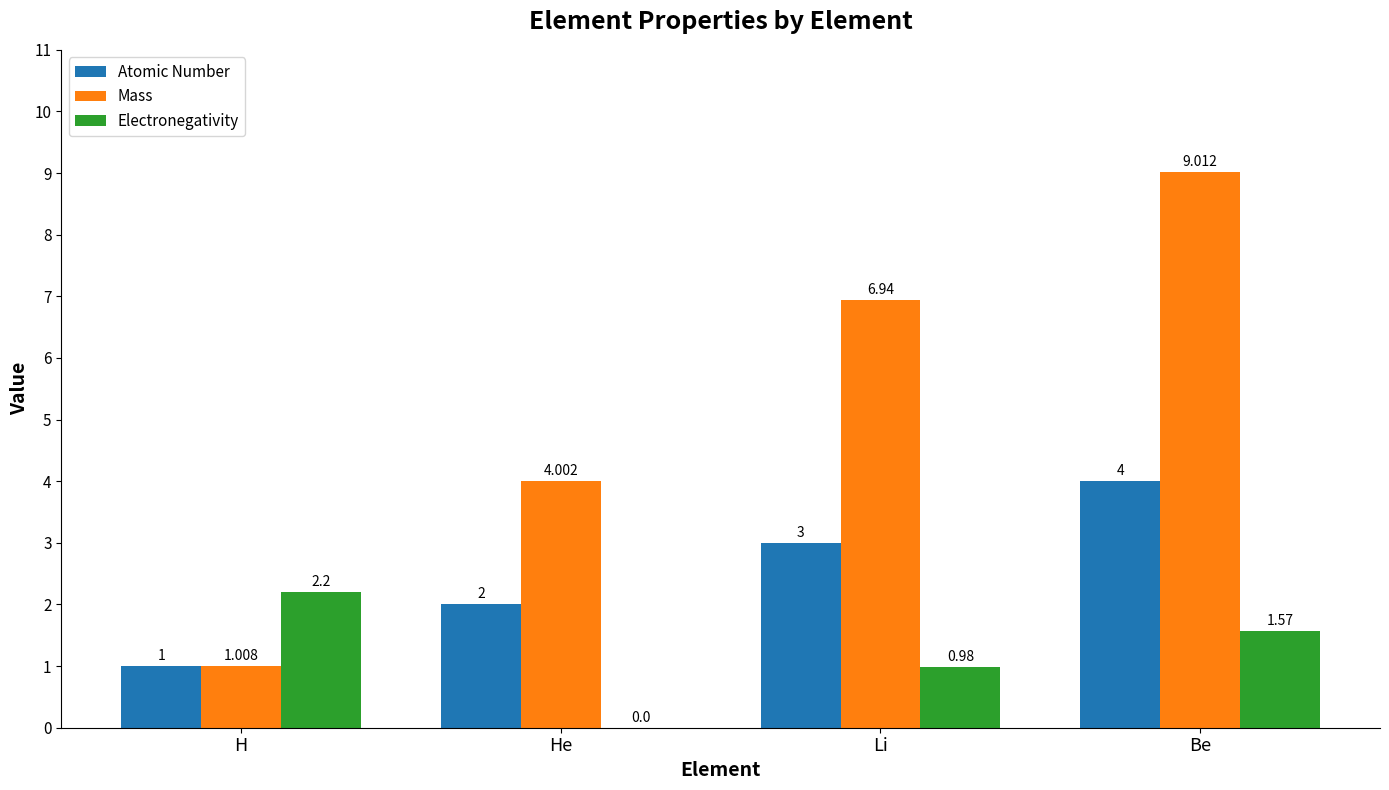

Which category has the highest value in the Mass series?

Be